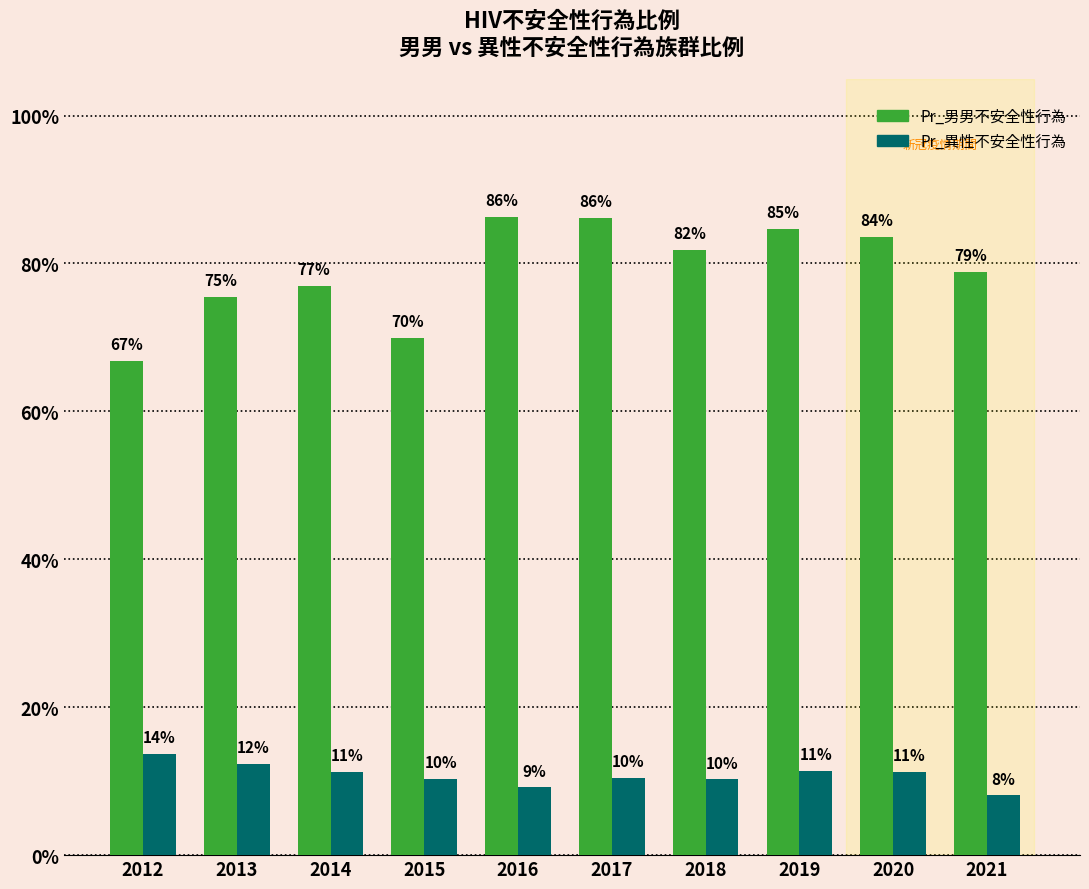

What are all the series names shown in the legend?

Pr_男男不安全性行為, Pr_異性不安全性行為